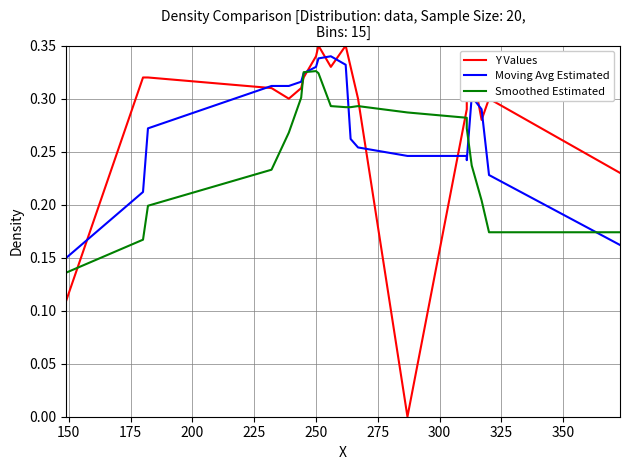

What is the difference between the second highest and minimum values in the Y Values series?

0.3